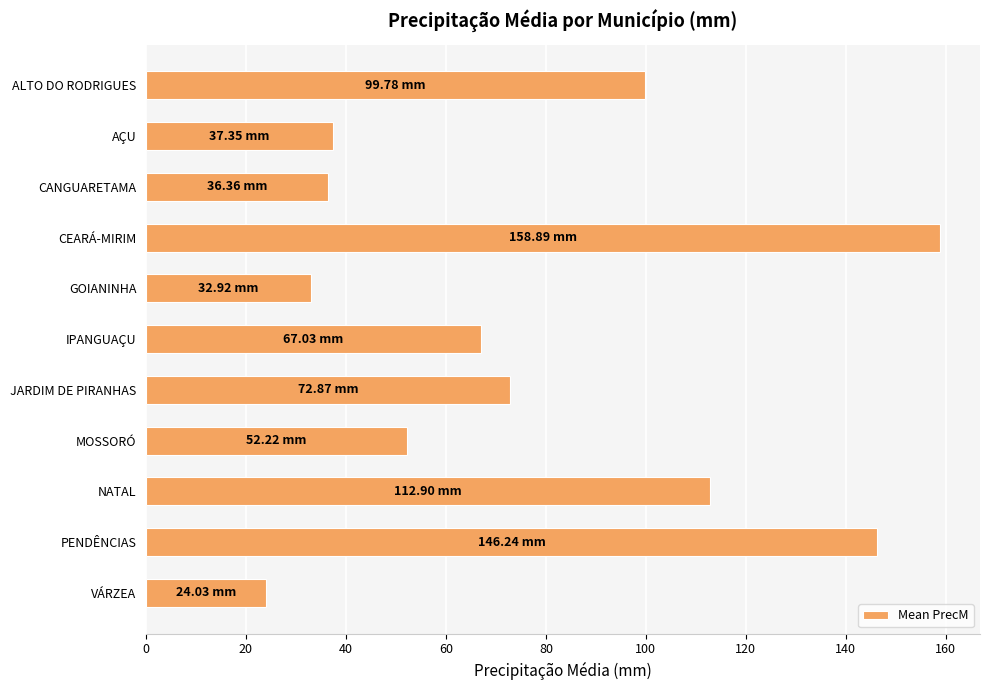

Count the number of data series in this chart.

1